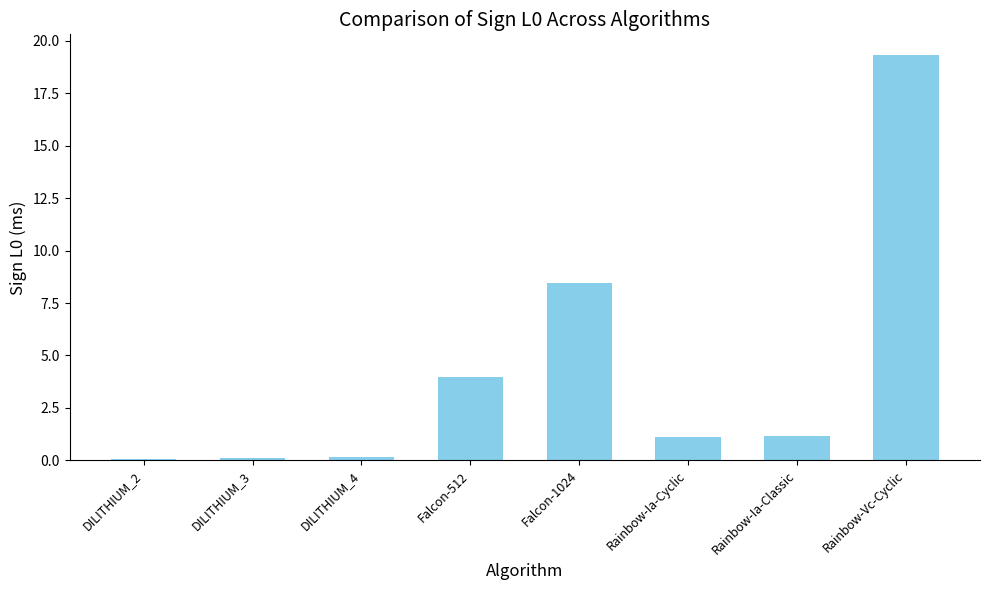

What is the value of the 6th bar from the left?

1.1